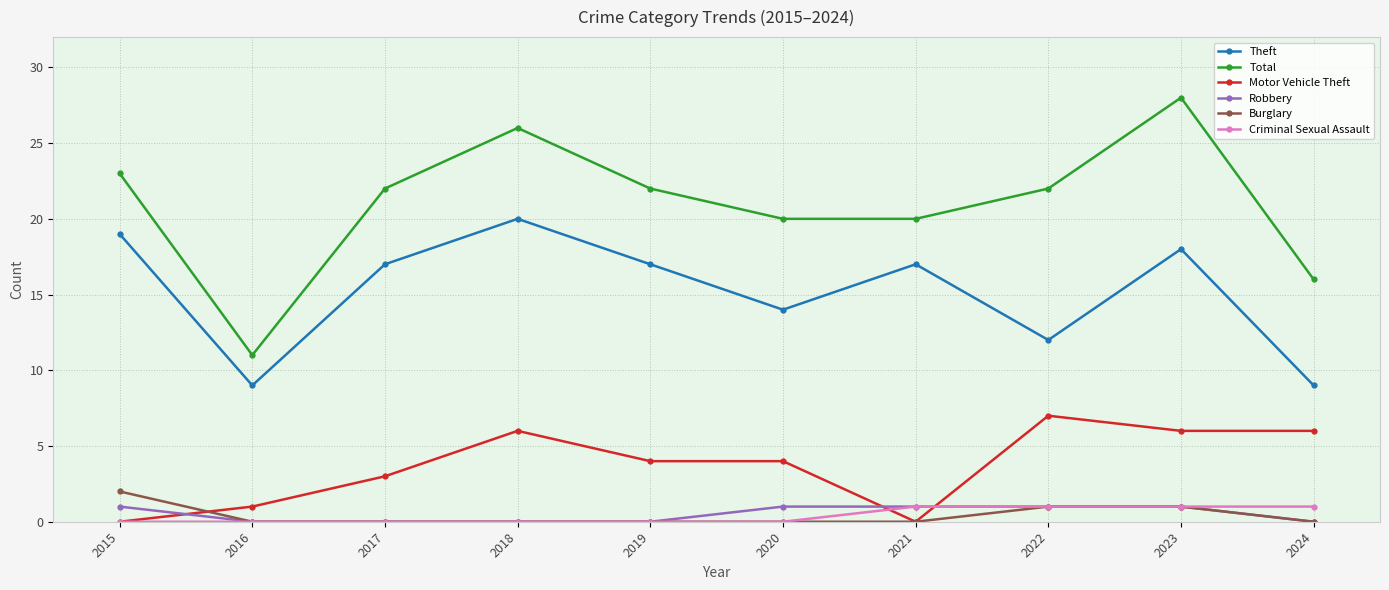

How many data points does each series have?

10